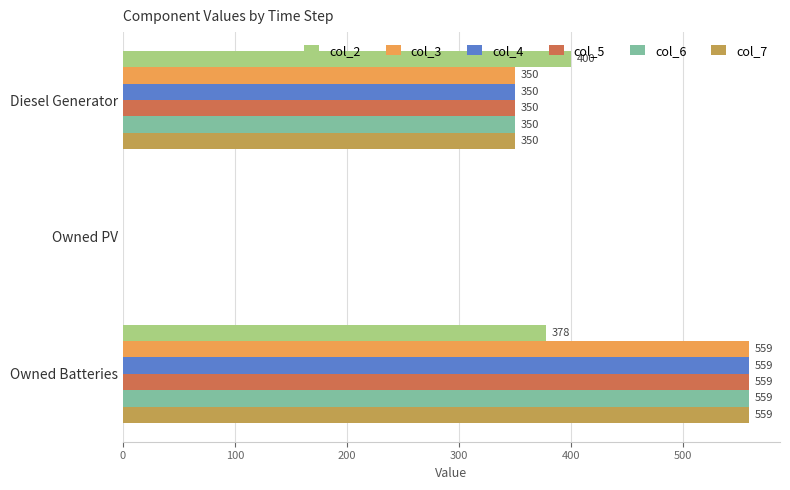

What is the sum of the col_2 values at Owned PV and Owned Batteries?

378